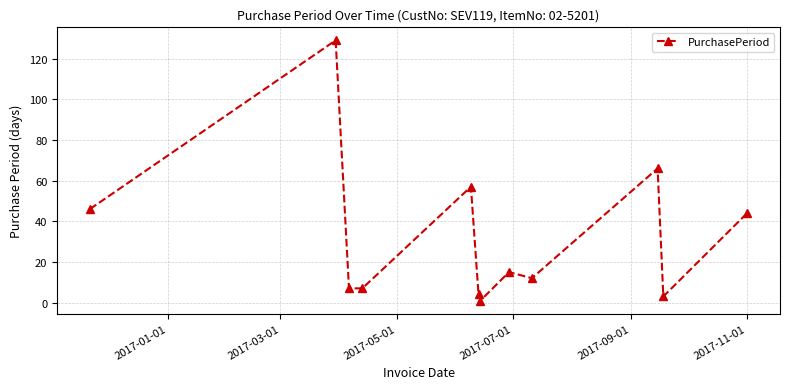

True or false: the data has more than 2 interior local peaks.

True